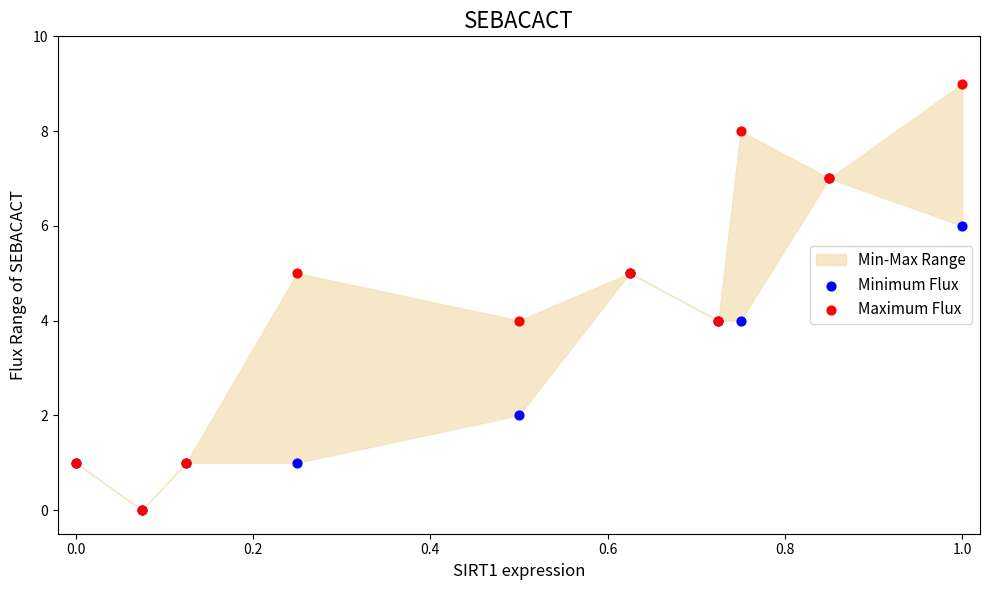

Which series contains the highest Y value?

Maximum Flux